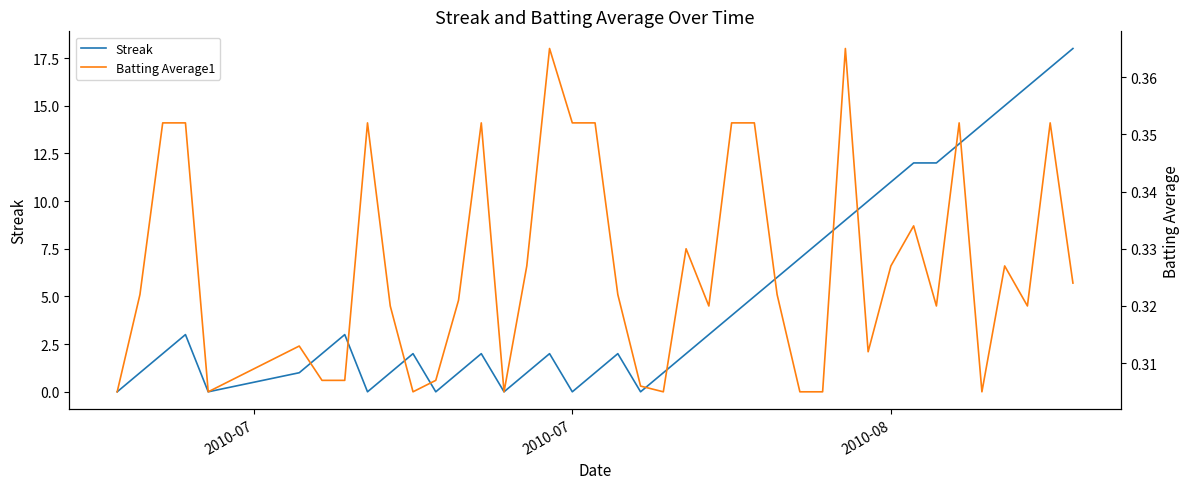

Which series has the largest total across all categories?

Streak